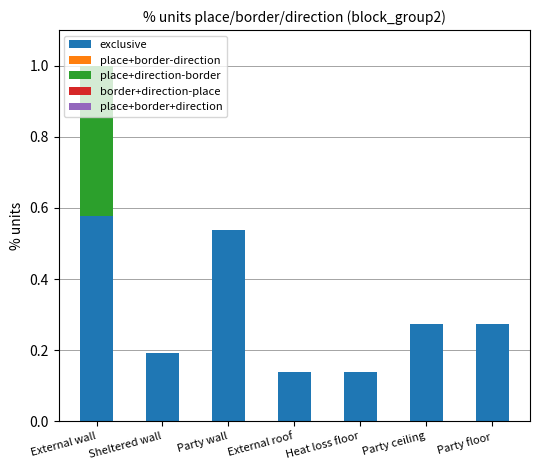

The value of exclusive at Sheltered wall is 0.2. True or false?

True